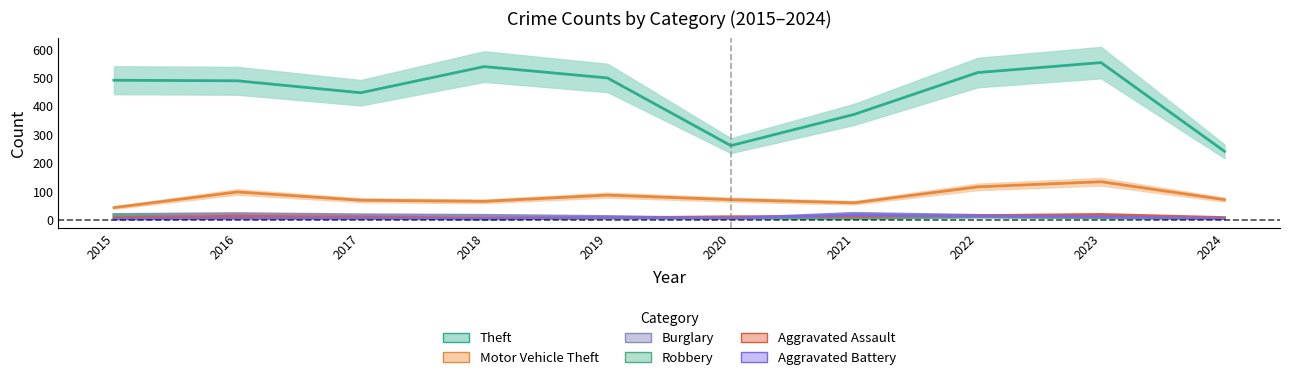

The value of Motor Vehicle Theft at 2018 is 114. True or false?

False